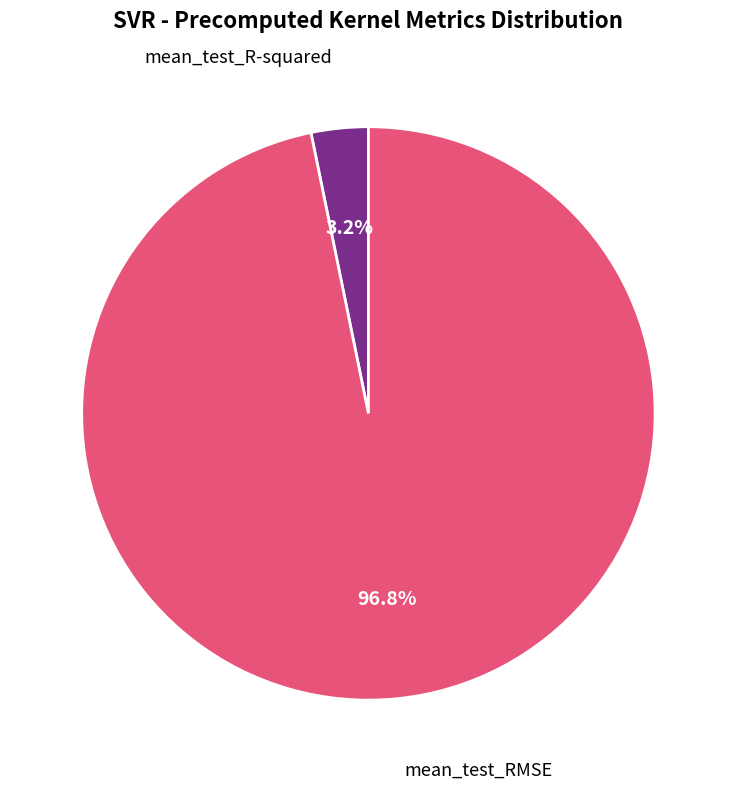

Count the number of slices in the pie.

2